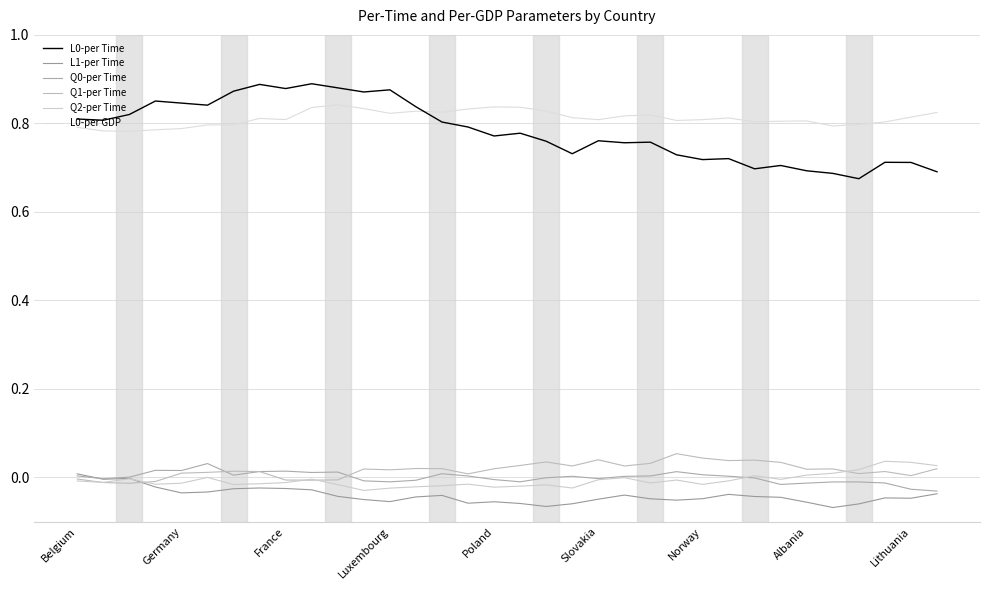

True or false: L0-per Time and Q0-per Time intersect in this chart.

False